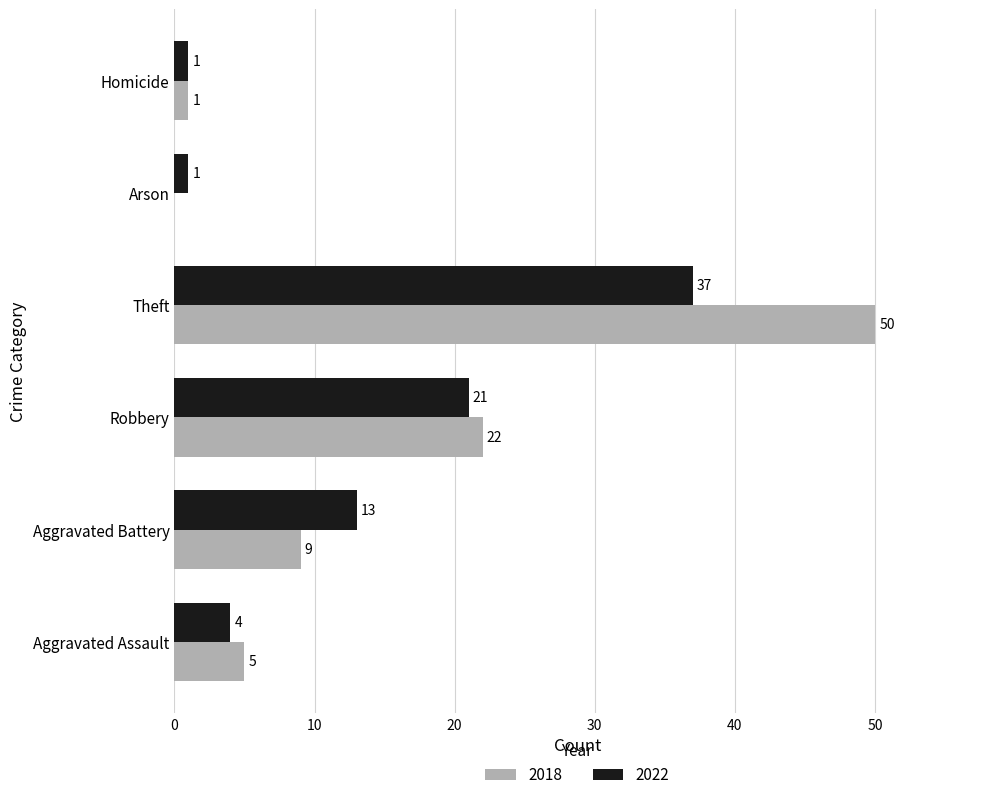

Between Aggravated Battery and Robbery, which series saw the biggest shift?

2018